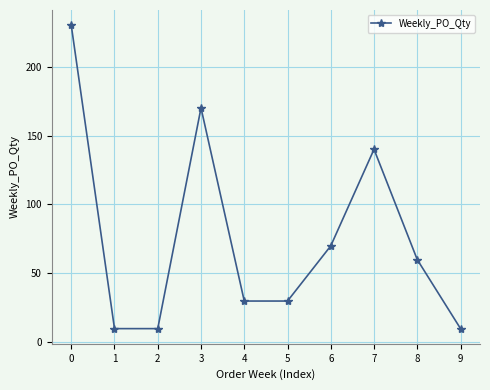

How many points are higher than both their immediate neighbors (excluding endpoints)?

2